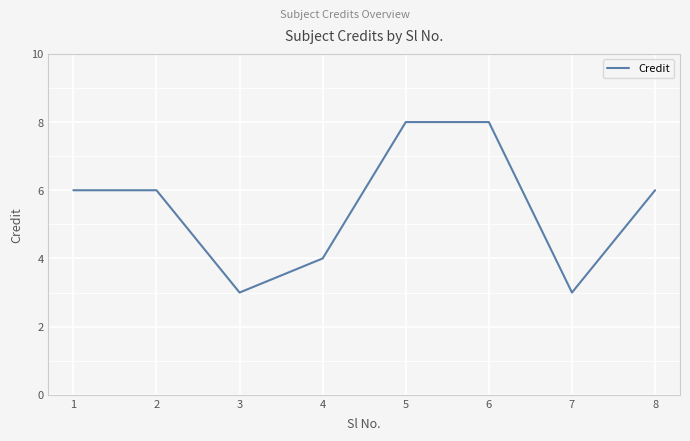

Reading left to right, extract all data points from this chart.

6	6	3	4	8	8	3	6